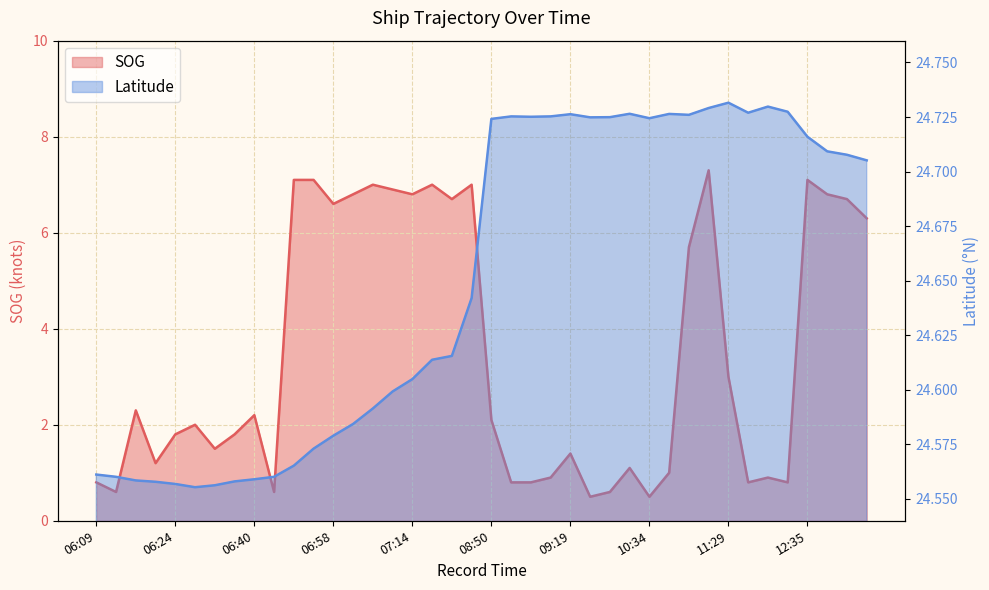

How many interior local peaks does the Latitude series have?

6